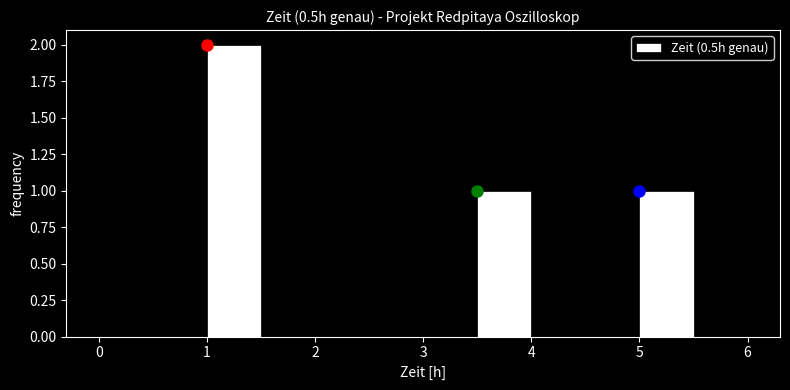

Reading left to right, transcribe this chart: for each bar, give the range it covers on the x-axis and its height. The values are not printed on the chart, so give them approximately, as read against the axis.

0.0 to 0.5: 0
0.5 to 1.0: 0
1.0 to 1.5: 2
1.5 to 2.0: 0
2.0 to 2.5: 0
2.5 to 3.0: 0
3.0 to 3.5: 0
3.5 to 4.0: 1
4.0 to 4.5: 0
4.5 to 5.0: 0
5.0 to 5.5: 1
5.5 to 6.0: 0